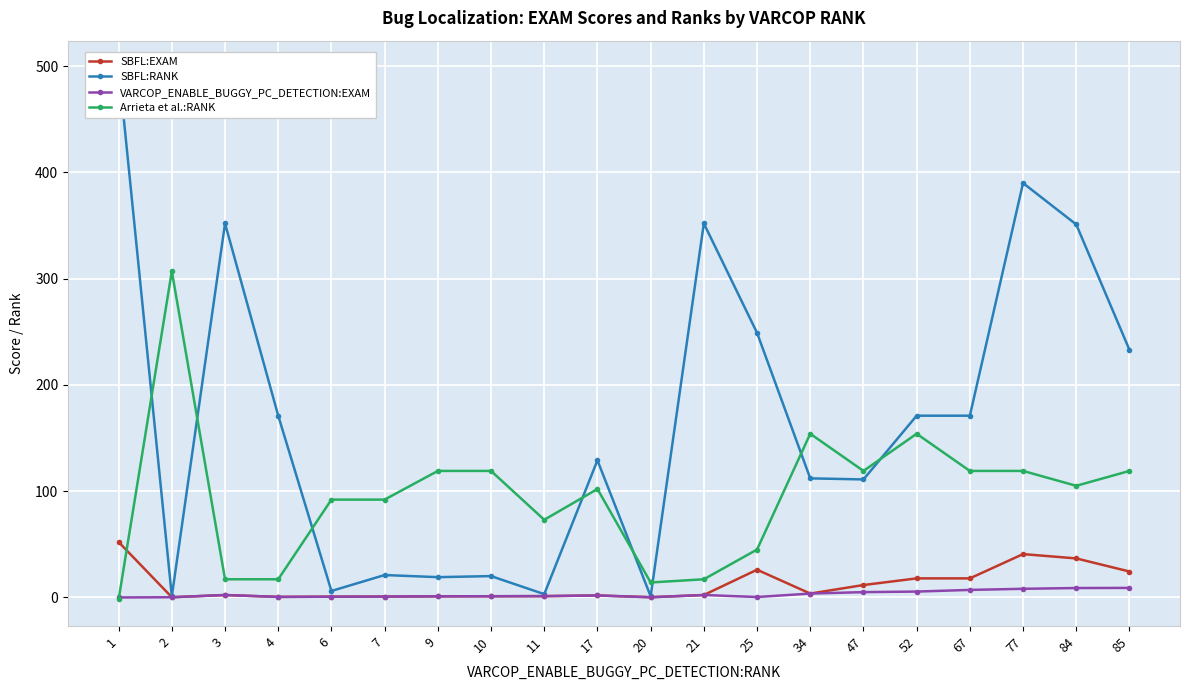

Reading right to left, transcribe all the data shown in this chart.

SBFL:EXAM: 85=24.3	84=36.6	77=40.7	67=17.8	52=17.8	47=11.6	34=3.5	25=26.0	21=2.2	20=0.1	17=1.8	11=1.1	10=1.0	9=0.9	7=0.7	6=0.6	4=0.4	3=2.2	2=0.1	1=52.1
SBFL:RANK: 85=233.0	84=351.0	77=390.0	67=171.0	52=171.0	47=111.0	34=112.0	25=249.0	21=352.0	20=1.0	17=129.0	11=3.0	10=20.0	9=19.0	7=21.0	6=6.0	4=171.0	3=352.0	2=1.0	1=499.0
VARCOP_ENABLE_BUGGY_PC_DETECTION:EXAM: 85=8.9	84=8.8	77=8.0	67=7.0	52=5.4	47=4.9	34=3.5	25=0.3	21=2.2	20=0.1	17=1.8	11=1.1	10=1.0	9=0.9	7=0.7	6=0.6	4=0.4	3=2.2	2=0.1	1=-0.1
Arrieta et al.:RANK: 85=119.0	84=105.0	77=119.0	67=119.0	52=154.0	47=119.0	34=154.0	25=45.0	21=17.0	20=14.0	17=102.0	11=73.0	10=119.0	9=119.0	7=92.0	6=92.0	4=17.0	3=17.0	2=307.0	1=-2.0